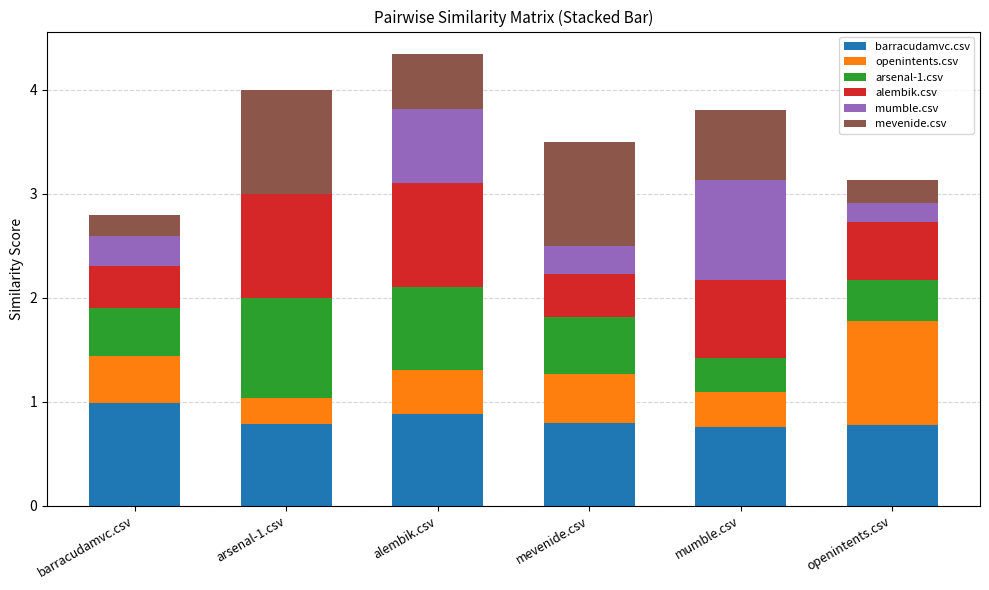

What is the total value across all series at mevenide.csv?

3.5